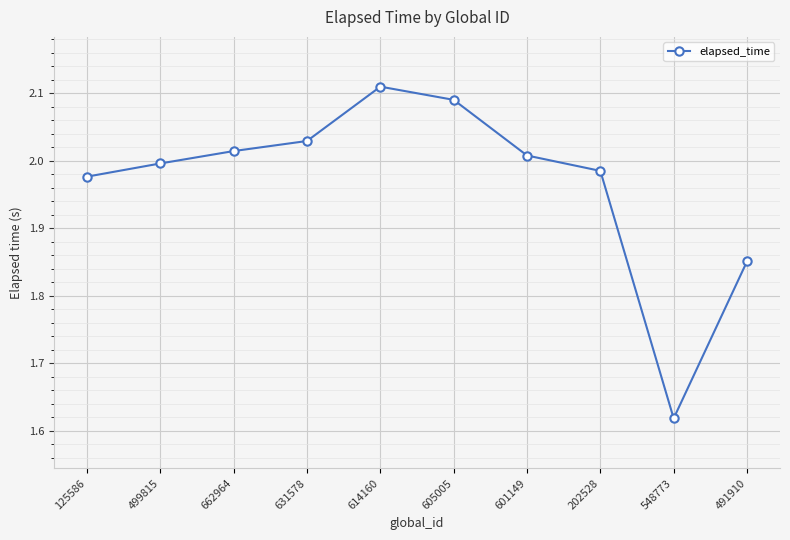

How many data points are above 2?

5